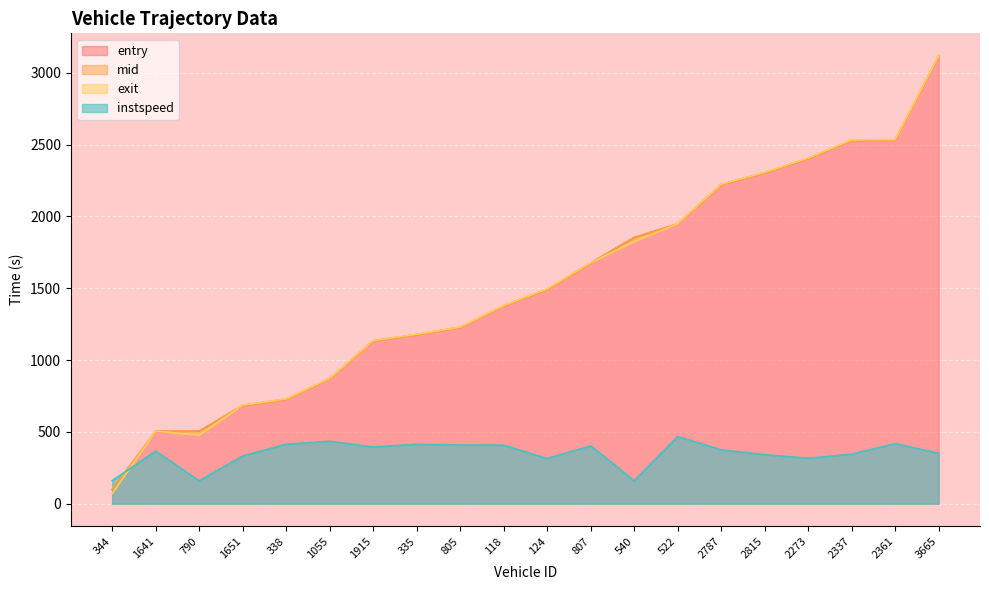

Reading left to right, list all the values displayed in this chart.

entry: 344=97.7	1641=502.9	790=504.9	1651=683.4	338=727.1	1055=870.7	1915=1133.1	335=1176.8	805=1227.2	118=1377.2	124=1491.9	807=1675.1	540=1852.7	522=1946.9	2787=2220.9	2815=2303.4	2273=2402.6	2337=2529.7	2361=2531.7	3665=3115.6
mid: 344=99.4	1641=504.4	790=506.3	1651=685.1	338=728.5	1055=872.1	1915=1134.4	335=1178.3	805=1228.6	118=1378.5	124=1493.4	807=1676.6	540=1854.0	522=1948.1	2787=2222.4	2815=2305.1	2273=2404.1	2337=2531.4	2361=2533.2	3665=3117.1
exit: 344=70.8	1641=505.6	790=477.5	1651=686.4	338=729.6	1055=873.1	1915=1135.5	335=1179.3	805=1229.6	118=1379.6	124=1495.5	807=1677.7	540=1825.1	522=1949.0	2787=2223.6	2815=2306.4	2273=2405.9	2337=2532.6	2361=2534.3	3665=3118.3
instspeed: 344=160.4	1641=366.4	790=160.4	1651=332.4	338=414.8	1055=434.7	1915=394.9	335=414.2	805=409.0	118=407.8	124=314.7	807=402.9	540=160.4	522=467.8	2787=375.7	2815=341.7	2273=316.6	2337=345.5	2361=418.3	3665=351.3